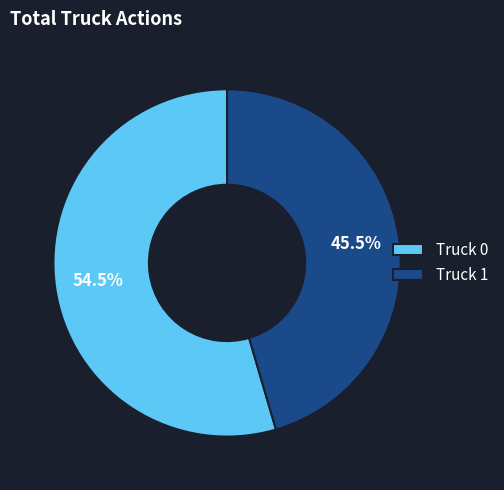

How many segments does this pie chart have?

2